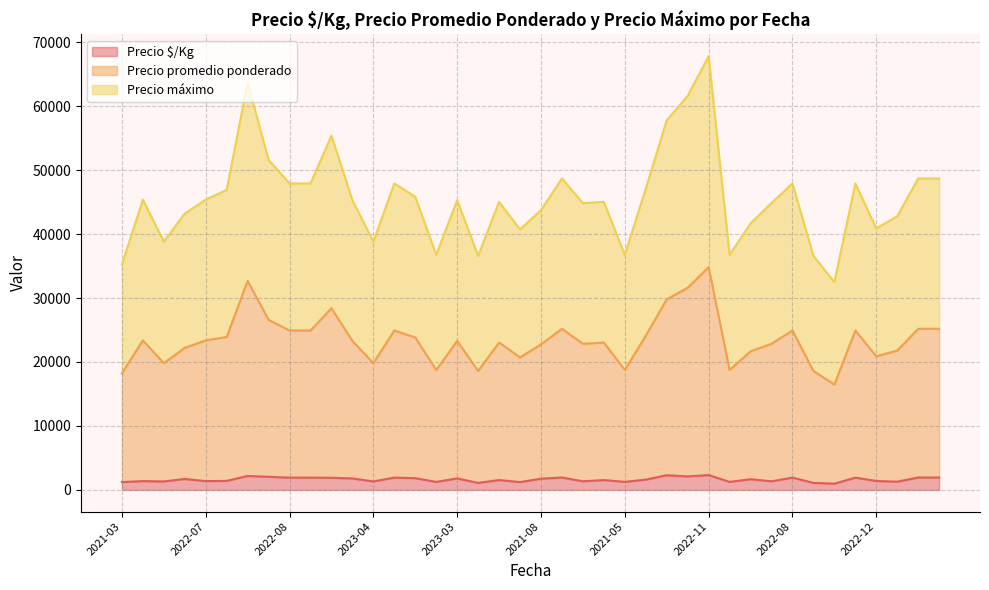

What is the difference between the highest and lowest values at 2023-02?

55500